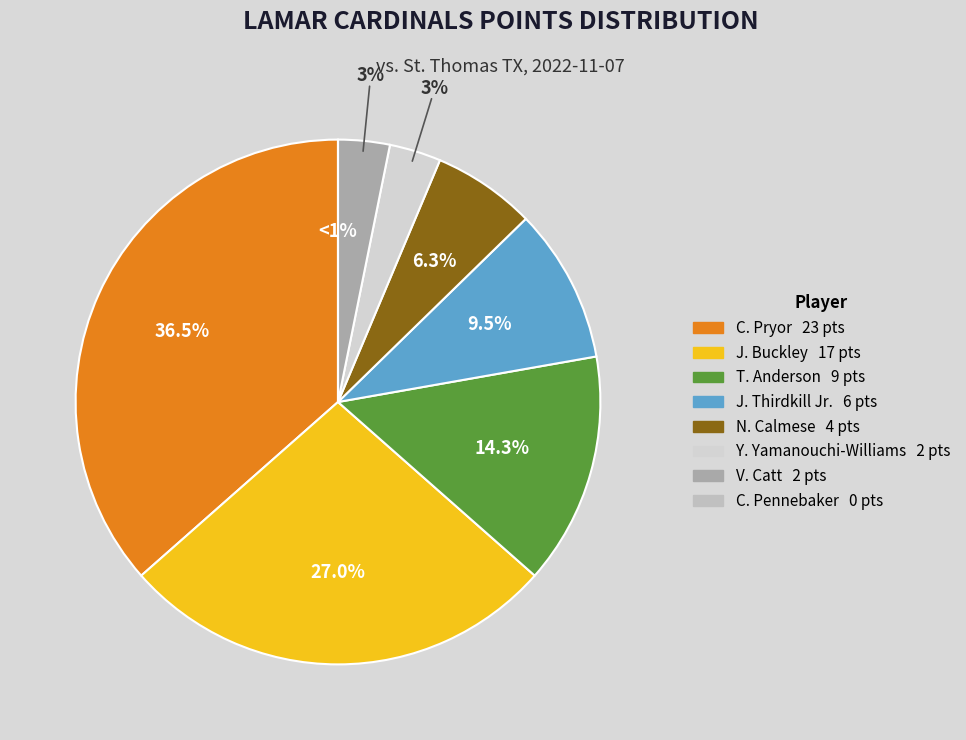

The C. Pryor slice represents 37% of the pie. True or false?

True